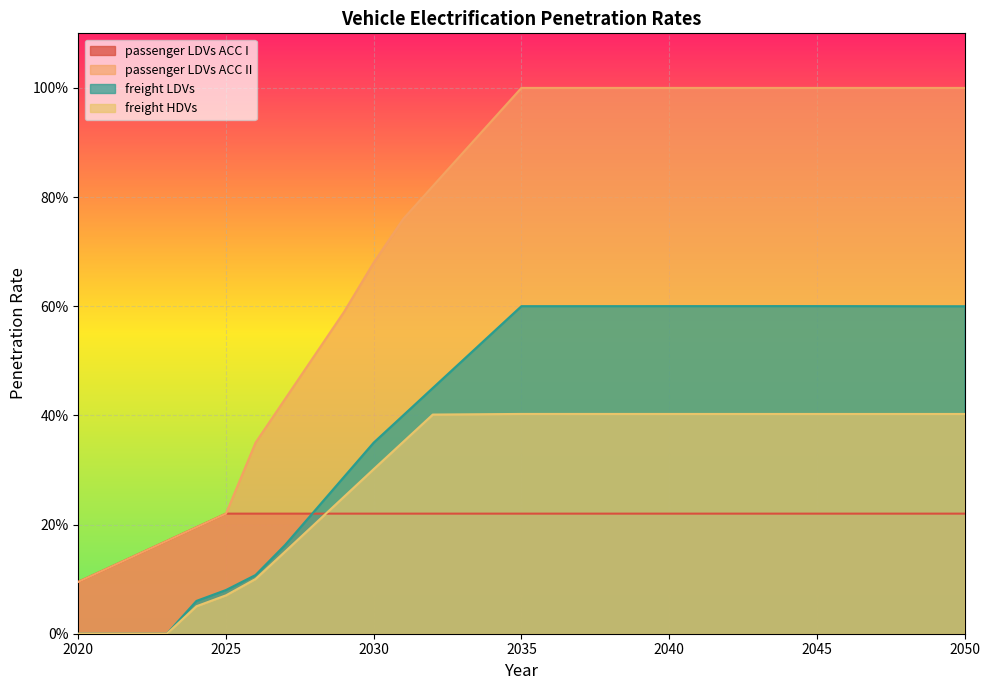

At 2023, list the series in order from smallest to largest.

freight LDVs, freight HDVs, passenger LDVs ACC I, passenger LDVs ACC II